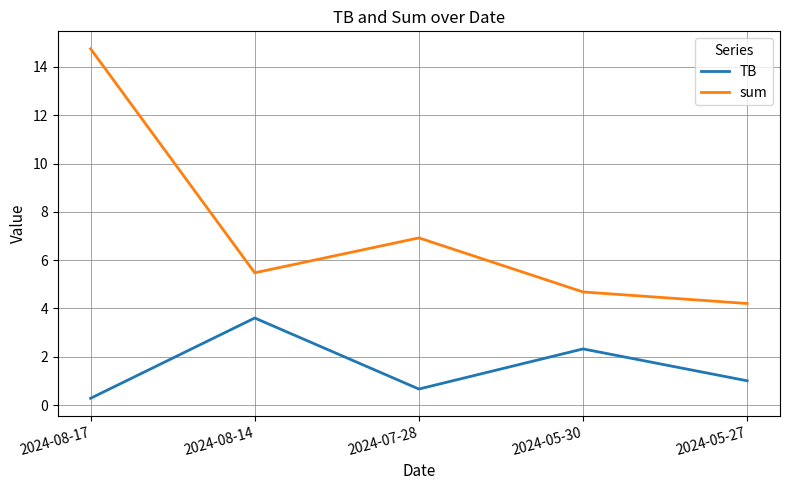

Is this an area chart (filled region under the line)?

No